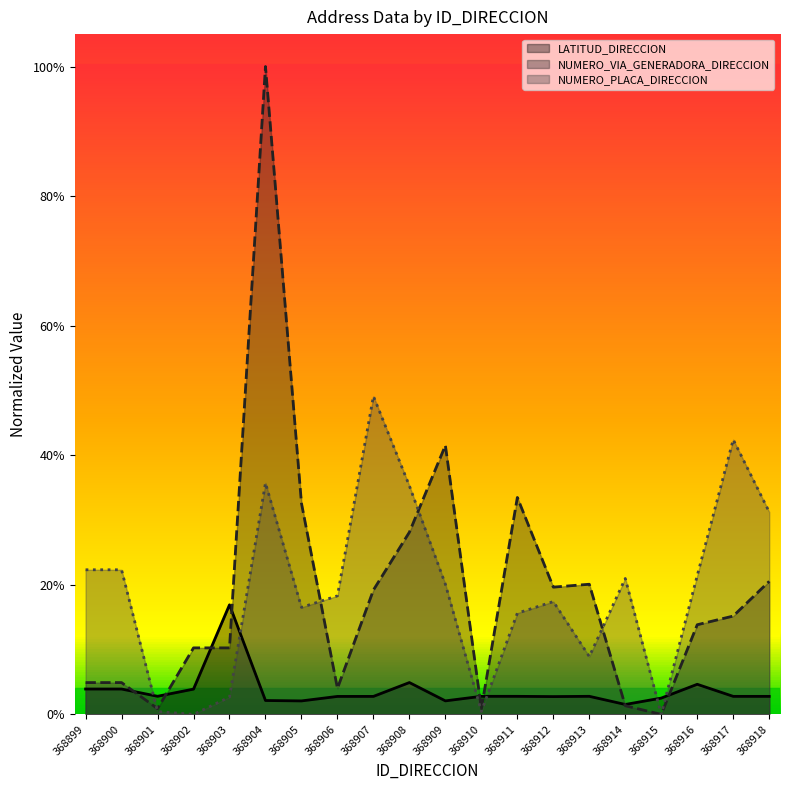

Reading right to left, what are all the values shown in this chart?

LATITUD_DIRECCION: 368918=0.0	368917=0.0	368916=0.0	368915=0.0	368914=0.0	368913=0.0	368912=0.0	368911=0.0	368910=0.0	368909=0.0	368908=0.0	368907=0.0	368906=0.0	368905=0.0	368904=0.0	368903=0.2	368902=0.0	368901=0.0	368900=0.0	368899=0.0
NUMERO_VIA_GENERADORA_DIRECCION: 368918=0.2	368917=0.2	368916=0.1	368915=0.0	368914=0.0	368913=0.2	368912=0.2	368911=0.3	368910=0.0	368909=0.4	368908=0.3	368907=0.2	368906=0.0	368905=0.3	368904=1.0	368903=0.1	368902=0.1	368901=0.0	368900=0.0	368899=0.0
NUMERO_PLACA_DIRECCION: 368918=0.3	368917=0.4	368916=0.2	368915=0.0	368914=0.2	368913=0.1	368912=0.2	368911=0.2	368910=0.0	368909=0.2	368908=0.4	368907=0.5	368906=0.2	368905=0.2	368904=0.4	368903=0.0	368902=0.0	368901=0.0	368900=0.2	368899=0.2